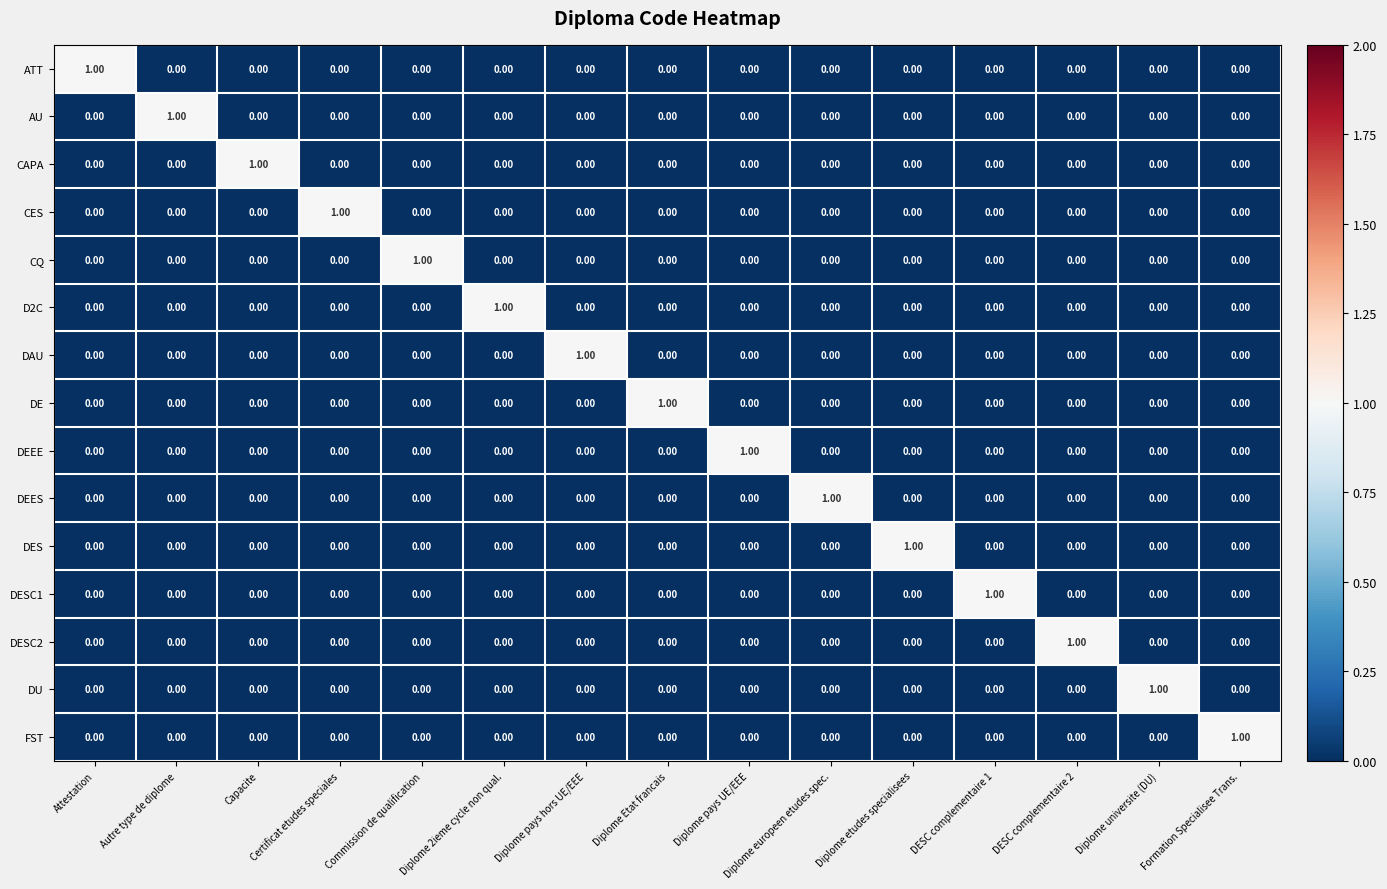

At which label does DES reach its peak?

Diplome etudes specialisees